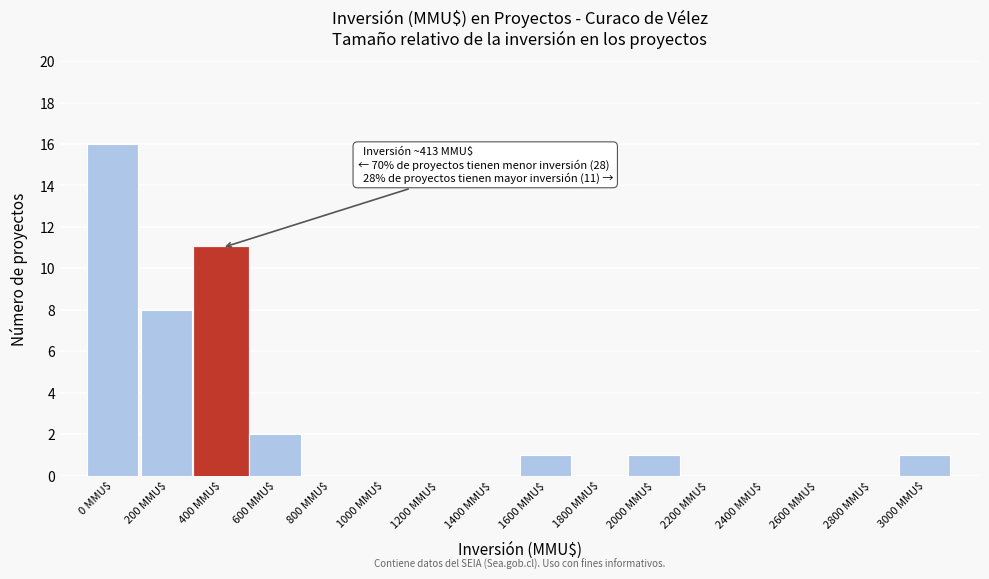

Is it true that the value at 1200 MMU$ is 0?

True